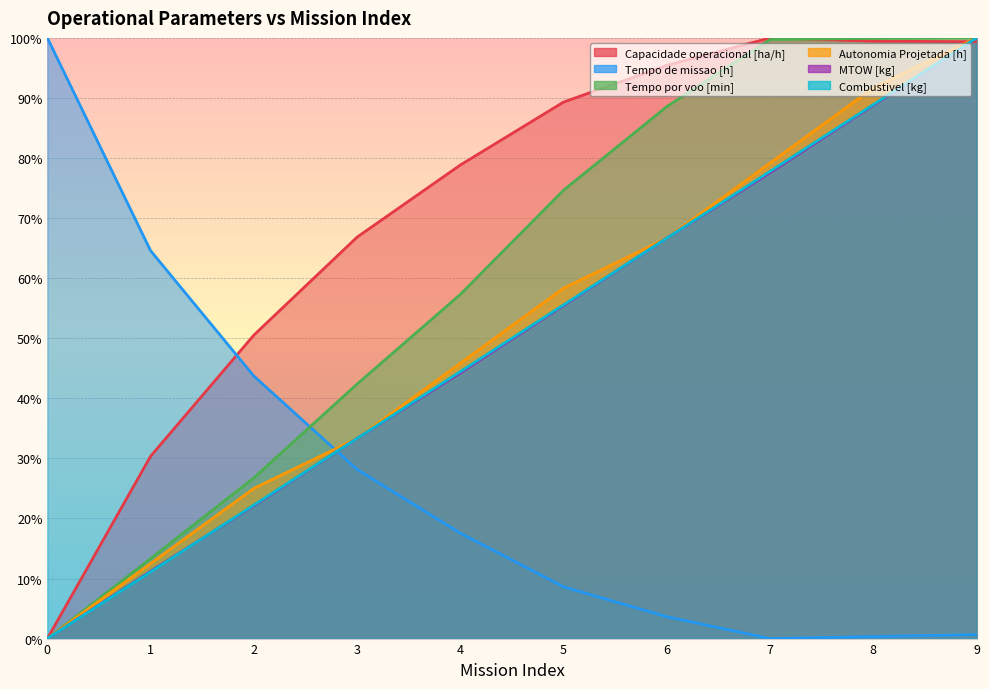

Which label corresponds to the largest value in the chart?

7